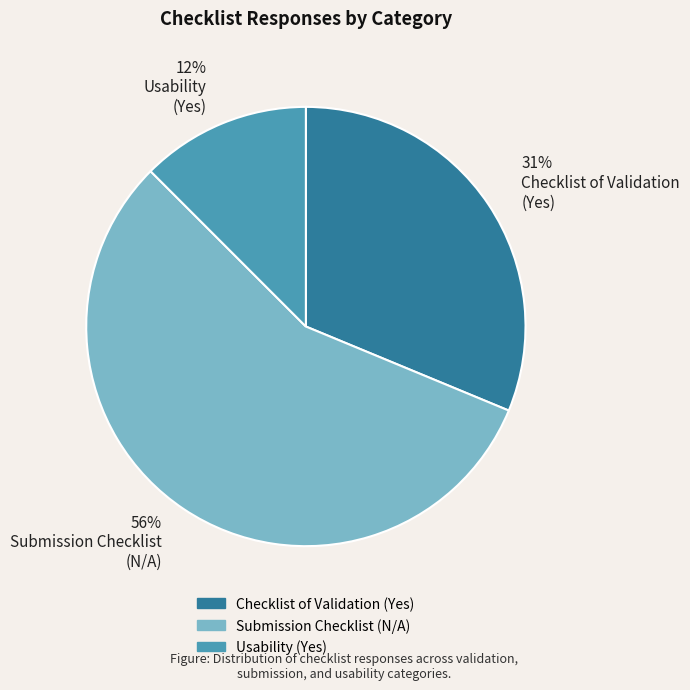

To the nearest percent, what portion does 31% Checklist of Validation (Yes) represent?

31%